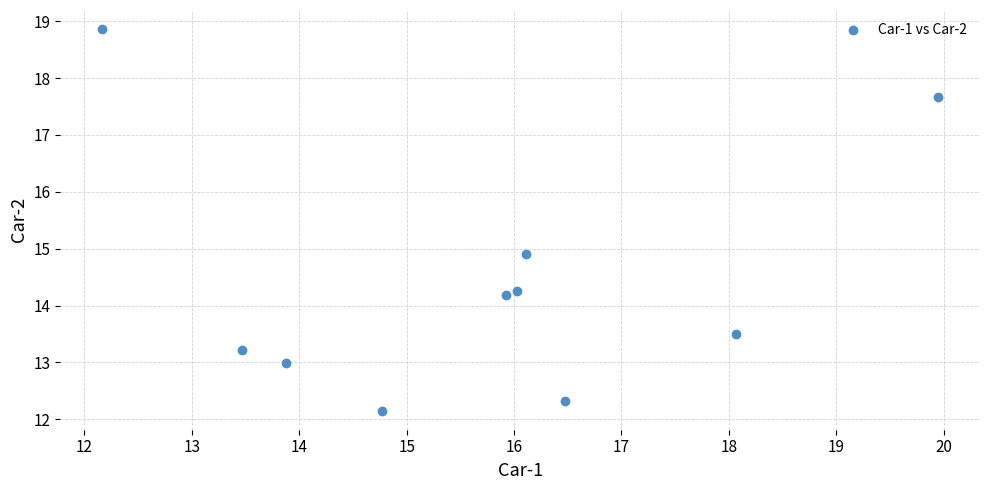

What is the range of X values (max minus min)?

7.8